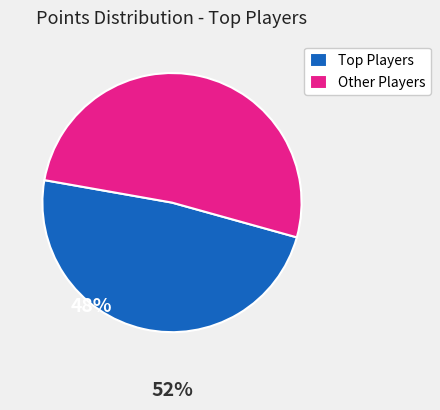

Is it true that Other Players is 46% of the pie?

False